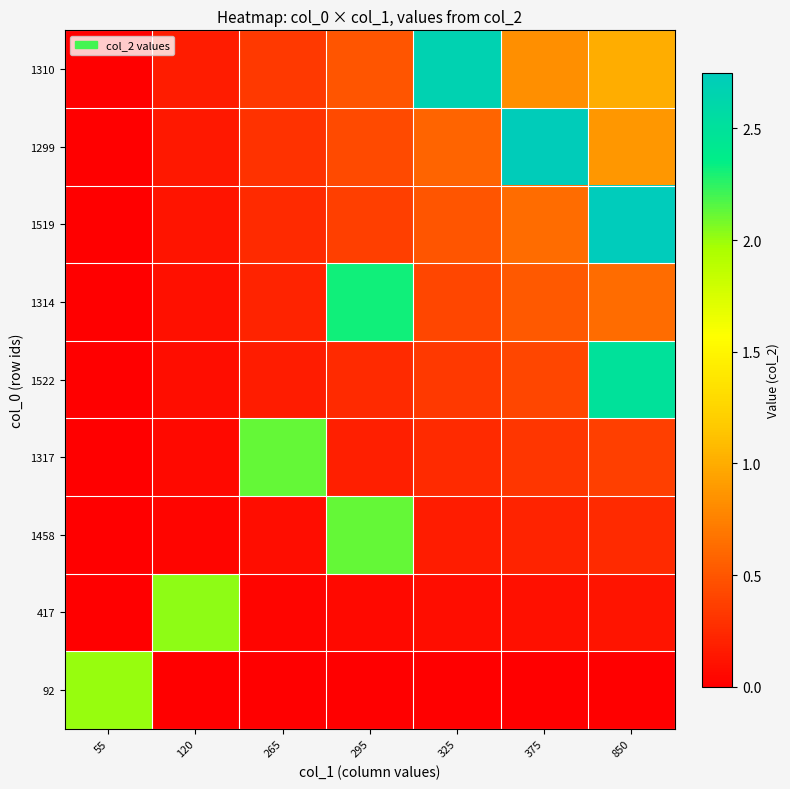

Reading left to right, list all the values displayed in this chart.

row_0: 55=2.0	120=0.0	265=0.0	295=0.0	325=0.0	375=0.0	850=0.0
row_1: 55=0.0	120=2.0	265=0.0	295=0.1	325=0.1	375=0.1	850=0.1
row_2: 55=0.0	120=0.0	265=0.1	295=2.1	325=0.2	375=0.2	850=0.2
row_3: 55=0.0	120=0.1	265=2.1	295=0.2	325=0.2	375=0.3	850=0.4
row_4: 55=0.0	120=0.1	265=0.2	295=0.2	325=0.3	375=0.4	850=2.5
row_5: 55=0.0	120=0.1	265=0.2	295=2.3	325=0.4	375=0.5	850=0.6
row_6: 55=0.0	120=0.1	265=0.2	295=0.4	325=0.5	375=0.6	850=2.8
row_7: 55=0.0	120=0.1	265=0.3	295=0.4	325=0.6	375=2.7	850=0.9
row_8: 55=0.0	120=0.2	265=0.3	295=0.5	325=2.7	375=0.8	850=1.0